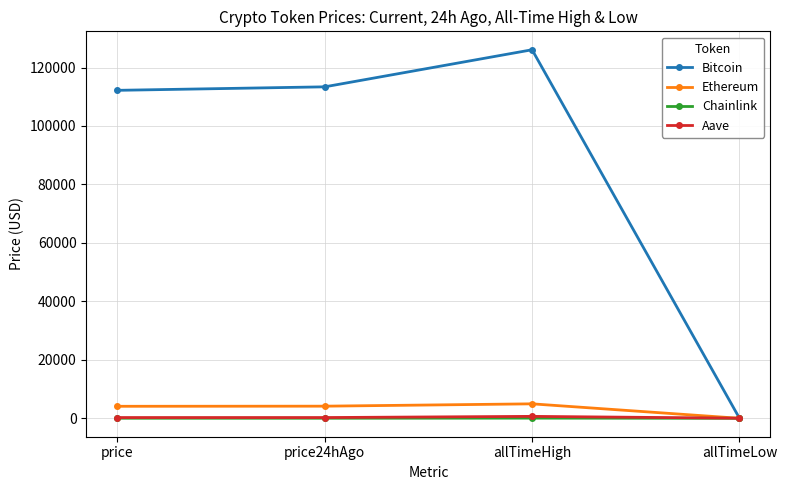

At which label is Aave closest to 343?

price